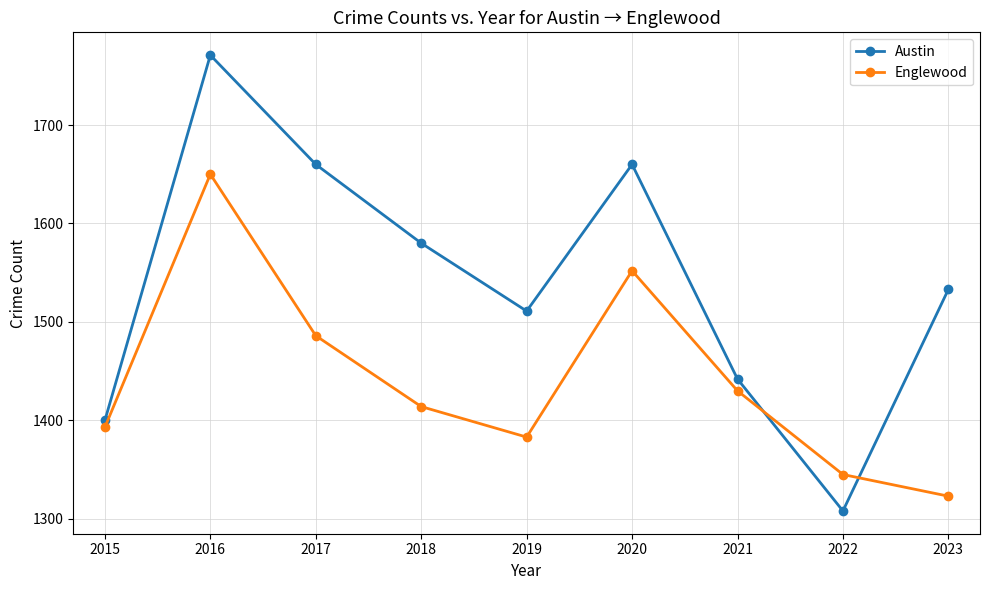

Reading left to right, extract all data points from this chart.

Austin: 2015=1400	2016=1771	2017=1660	2018=1580	2019=1511	2020=1660	2021=1442	2022=1308	2023=1533
Englewood: 2015=1393	2016=1650	2017=1486	2018=1414	2019=1383	2020=1552	2021=1430	2022=1345	2023=1323